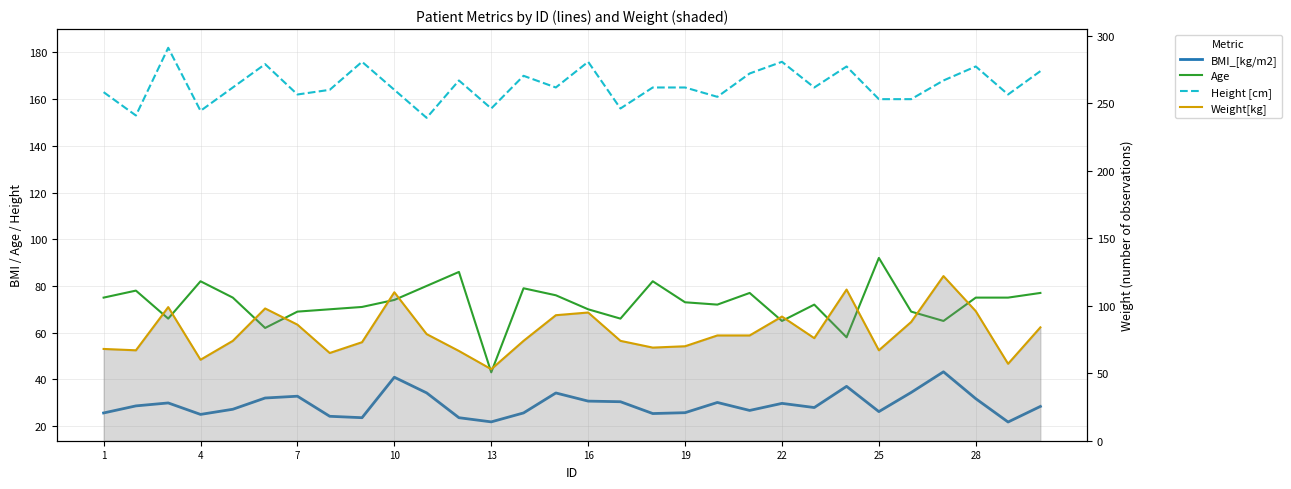

In BMI_[kg/m2], how many points are higher than both neighbors (excluding endpoints)?

8